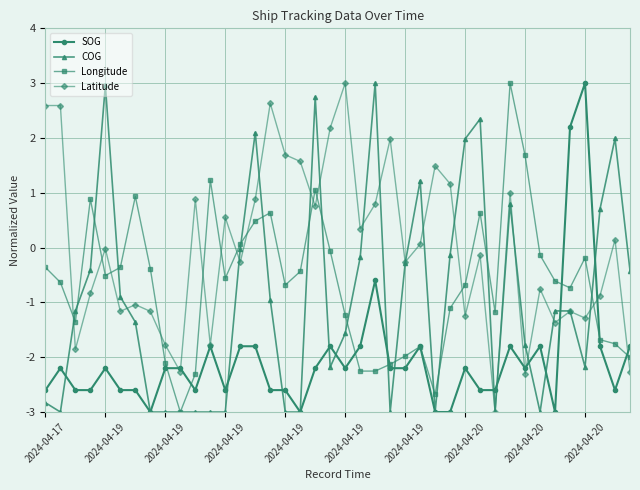

How many series are shown in this chart?

4